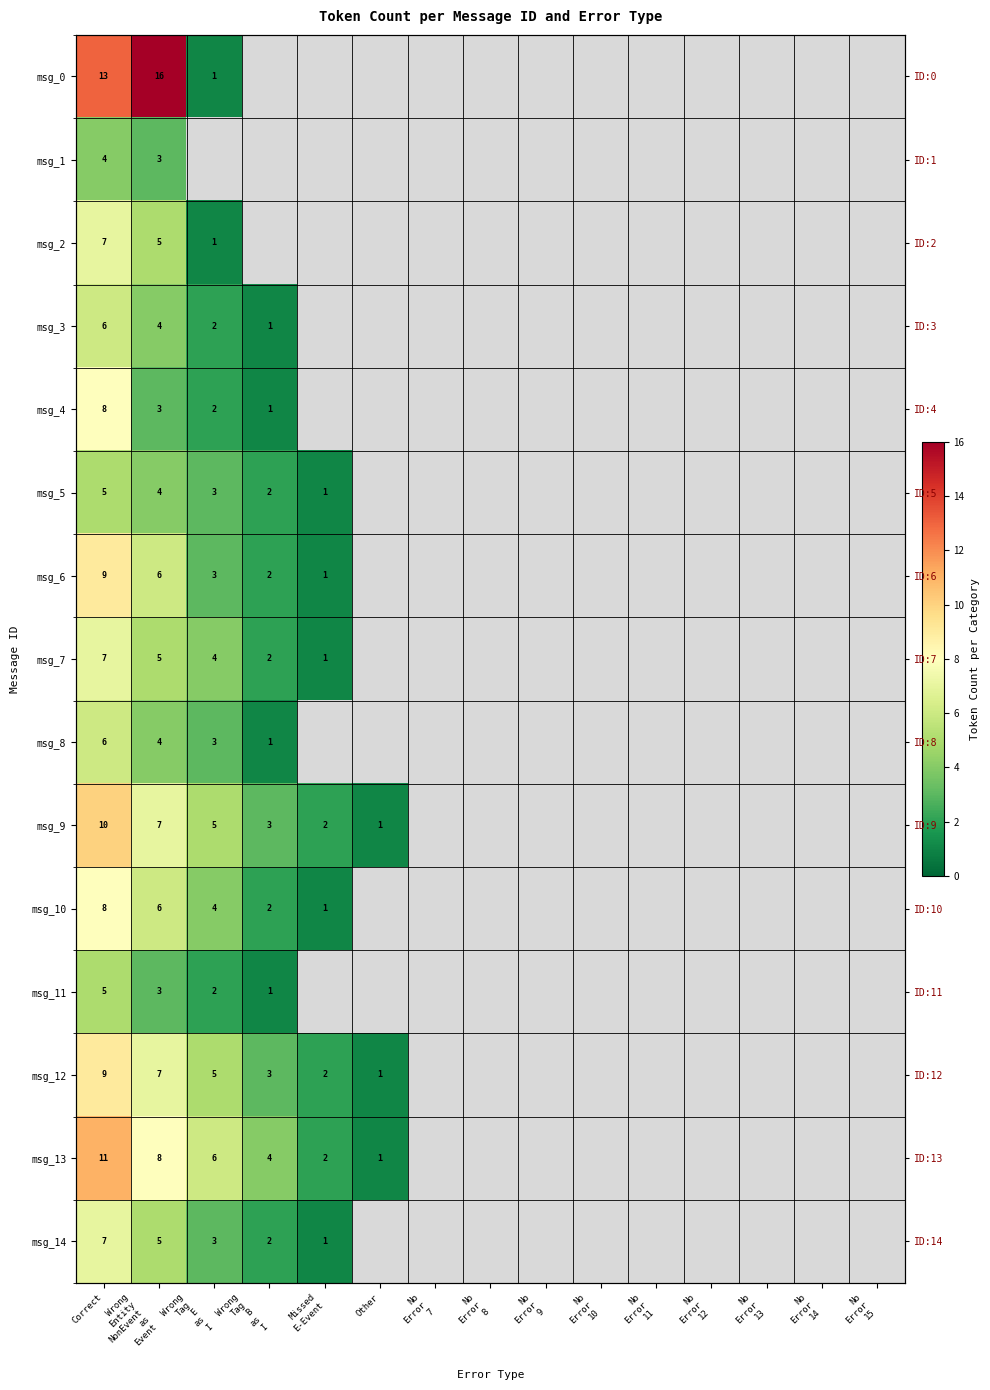

What is the sum of the msg_12 values at Correct and Missed E-Event?

11.0